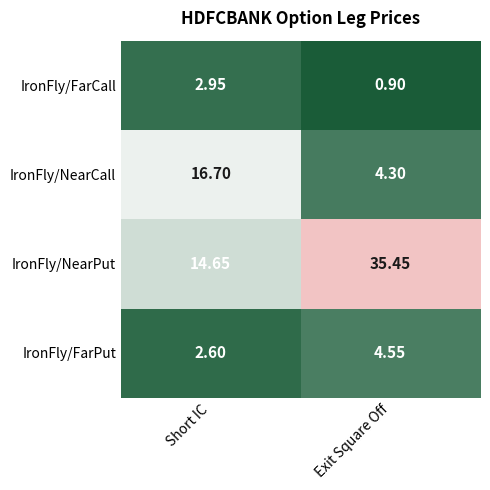

How many data points does each series have?

2